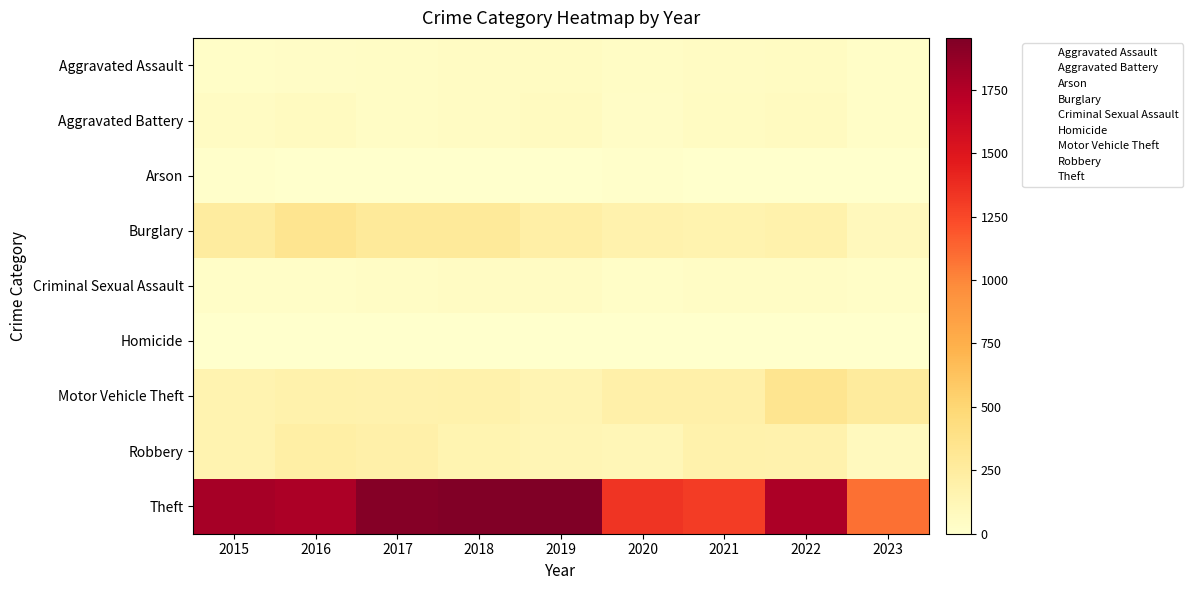

Is it true that Aggravated Battery equals 1 at 2022?

True